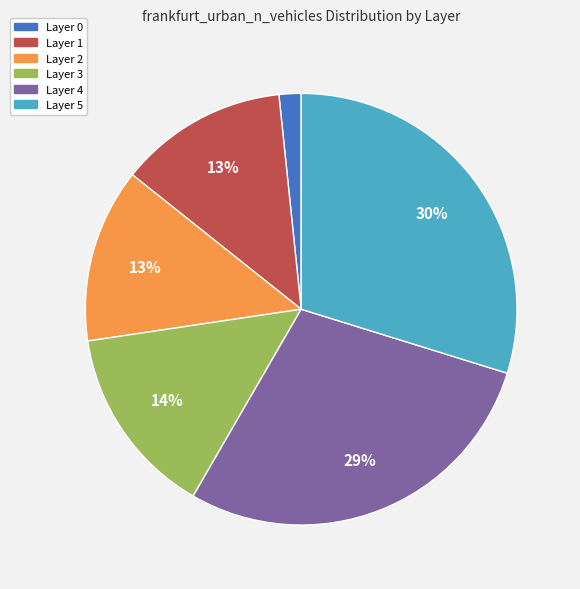

How many slices are in this pie chart?

6